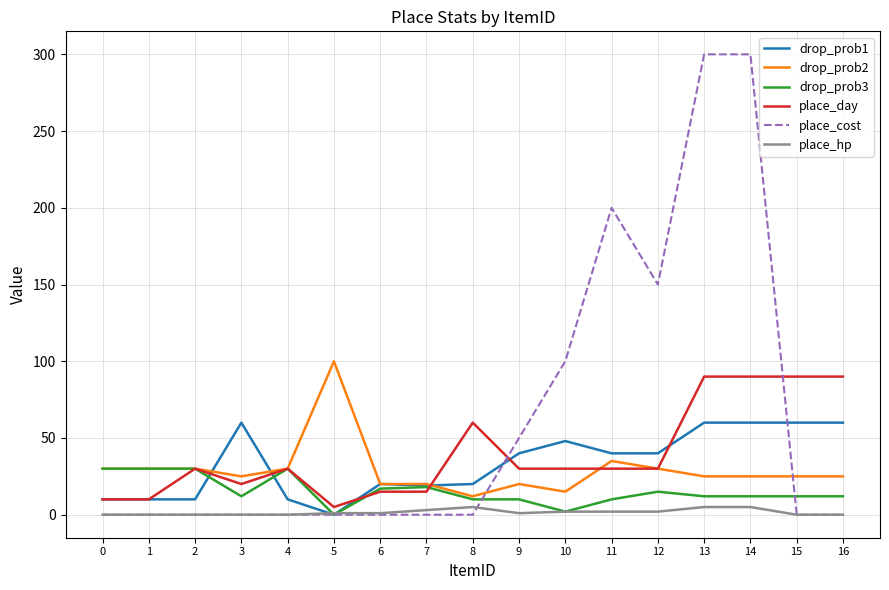

Which series ends up on top after the final intersection of place_cost and place_day?

place_day